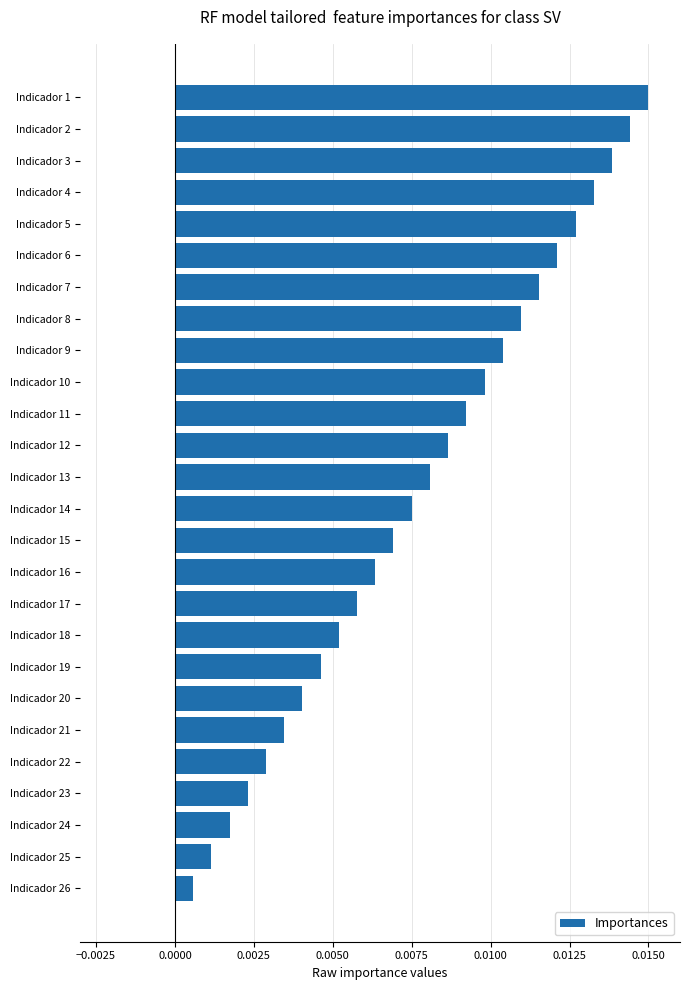

At which label is the value closest to 0?

Indicador 26